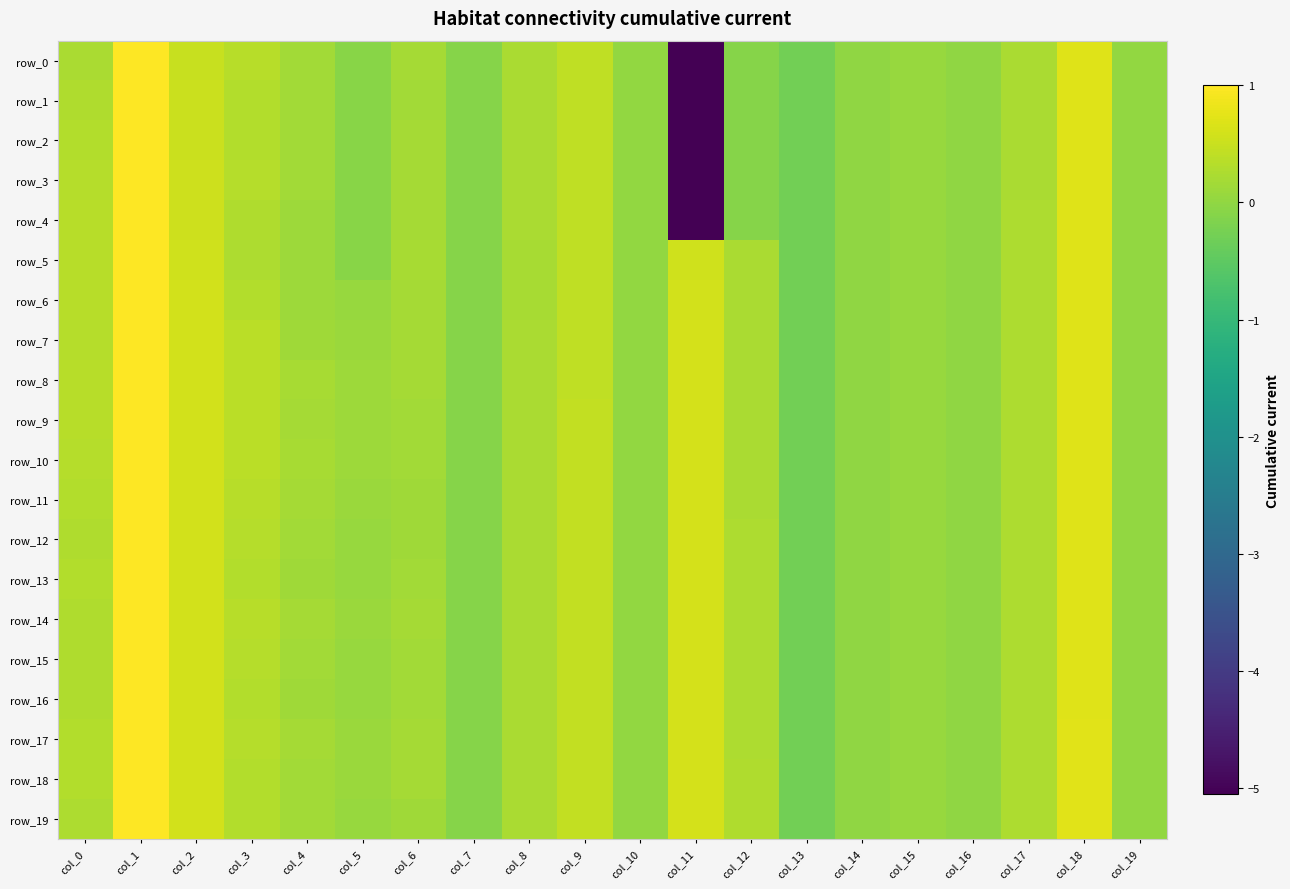

How many positive values does the row_13 series have?

16